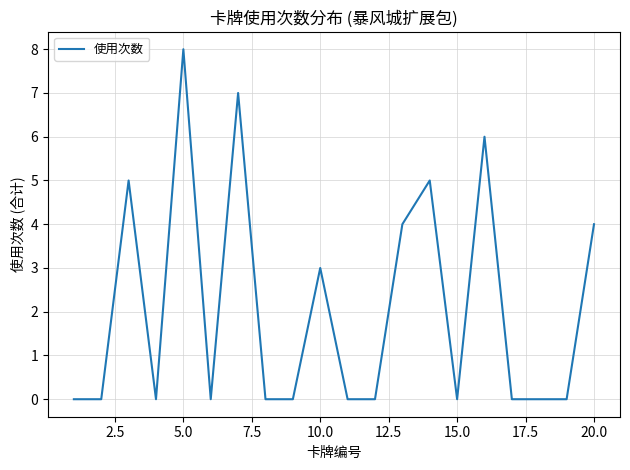

What is the maximum value shown in the chart?

8